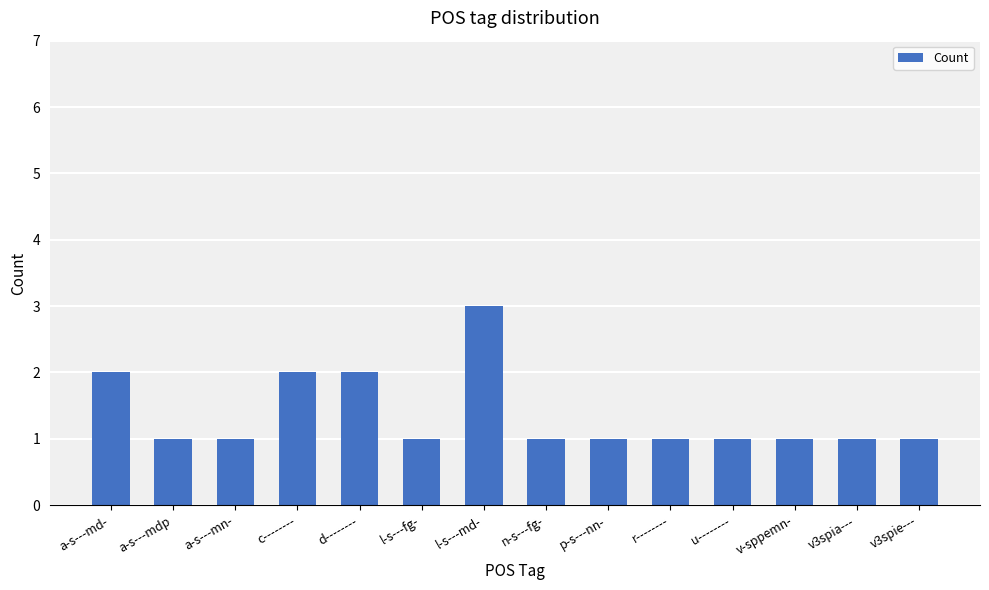

Reading left to right, transcribe all the data shown in this chart.

2	1	1	2	2	1	3	1	1	1	1	1	1	1